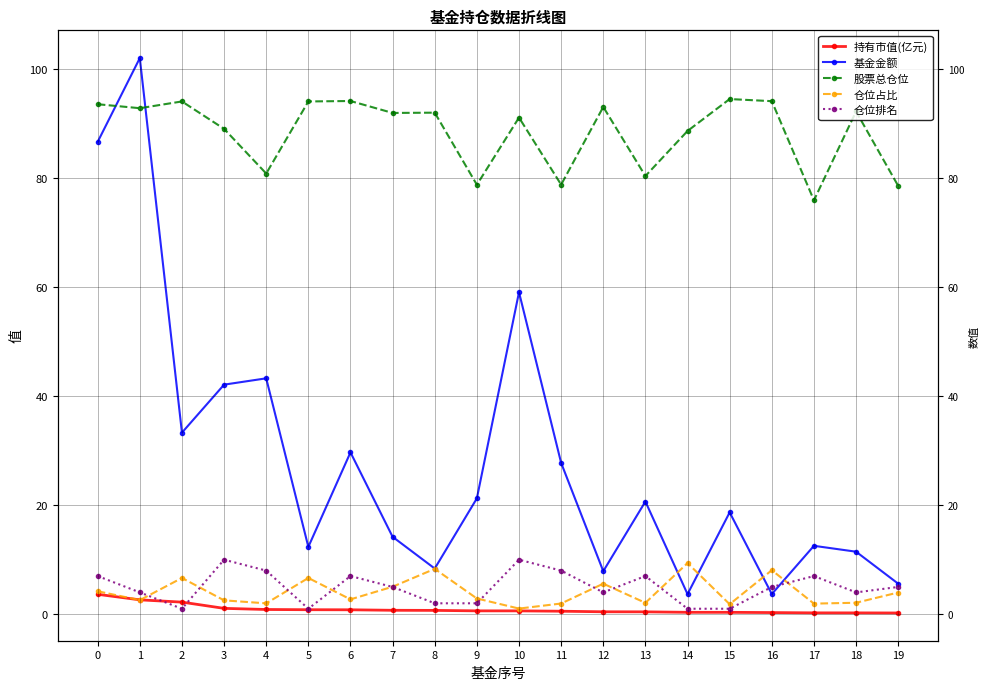

Which series has the widest spread of values?

基金金额